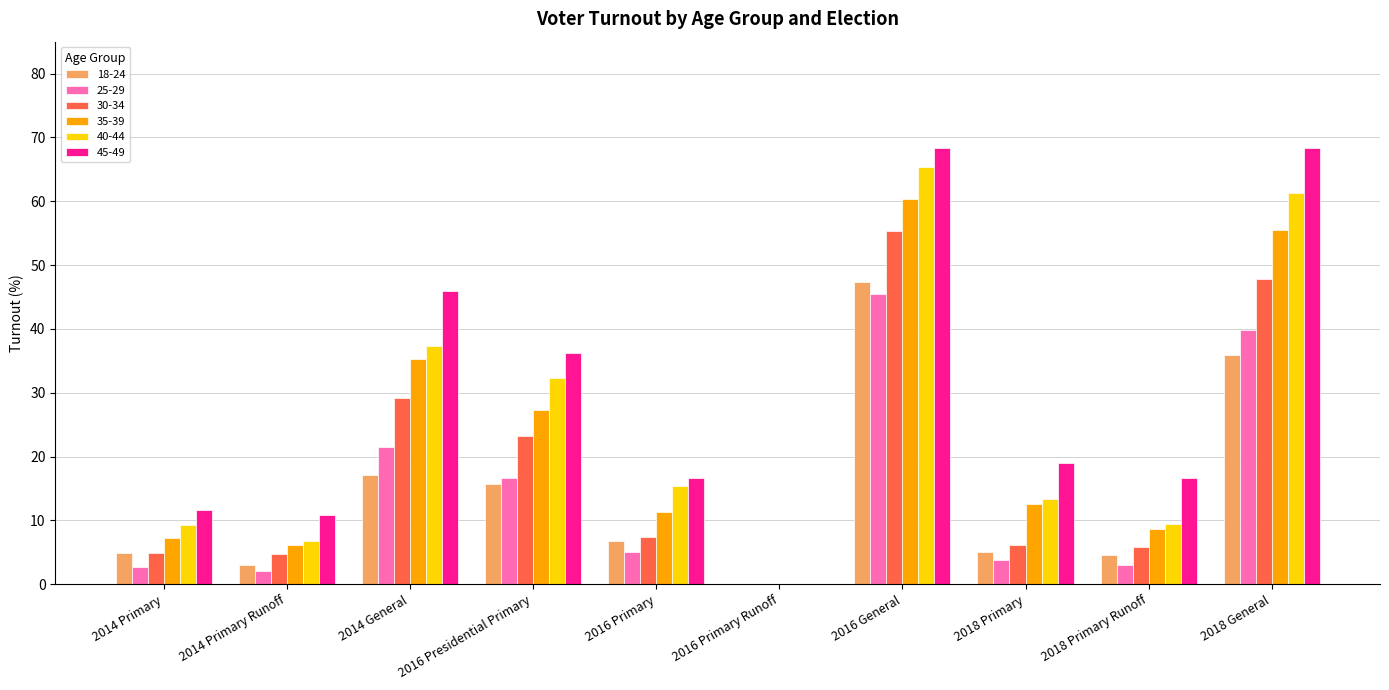

Is the value of 18-24 at 2016 Primary Runoff greater than the value of 35-39 at 2016 General?

No